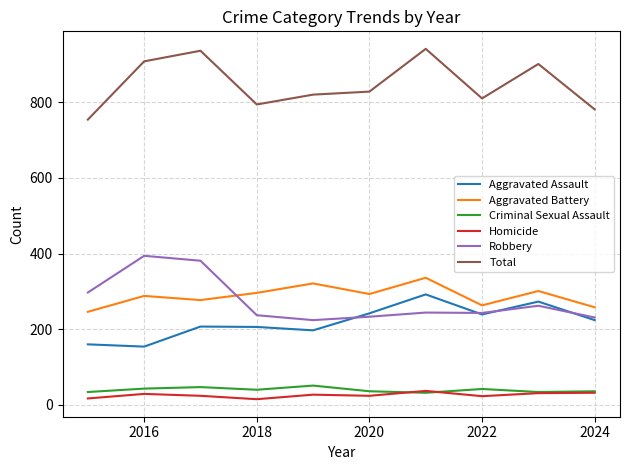

True or false: Robbery and Homicide intersect in this chart.

False